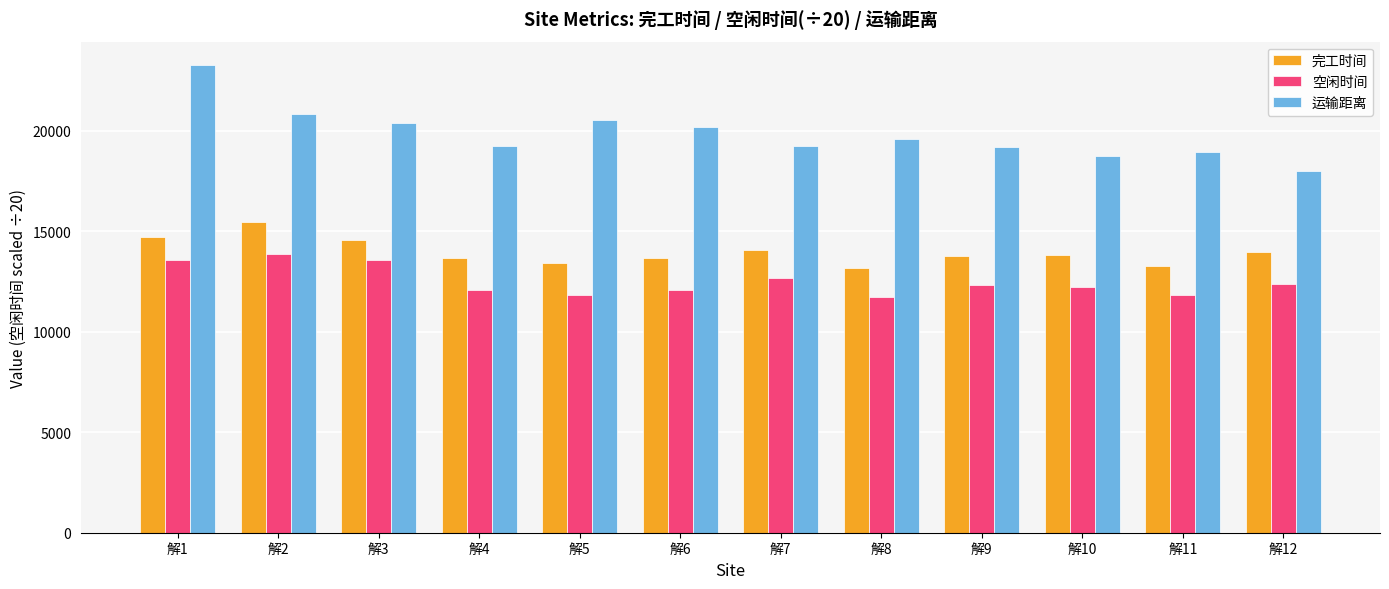

What is the difference between the highest and lowest values at 解9?

6831.2